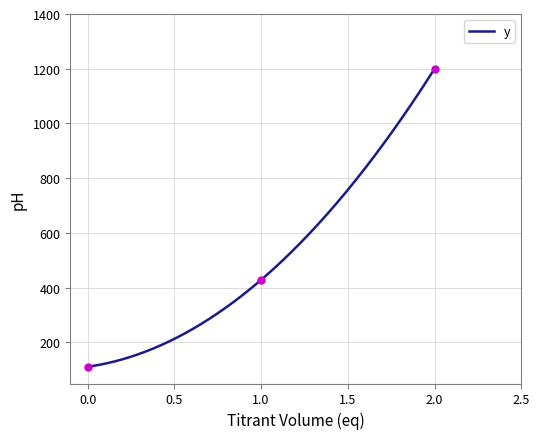

How many values exceed 428?

2